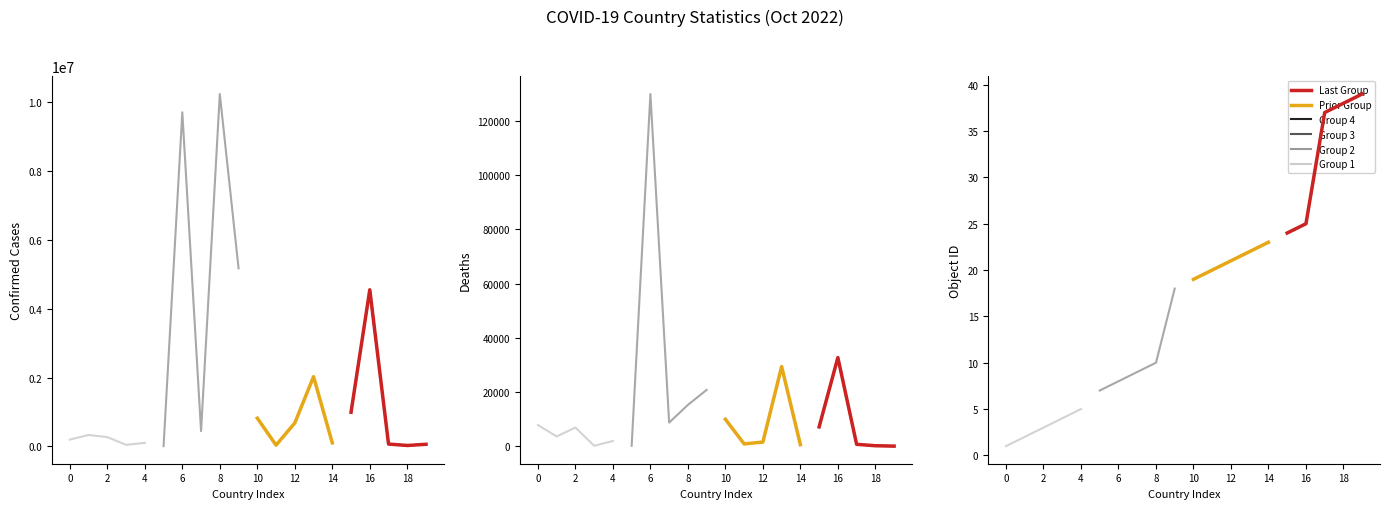

What is the maximum value shown in the chart?

10243195